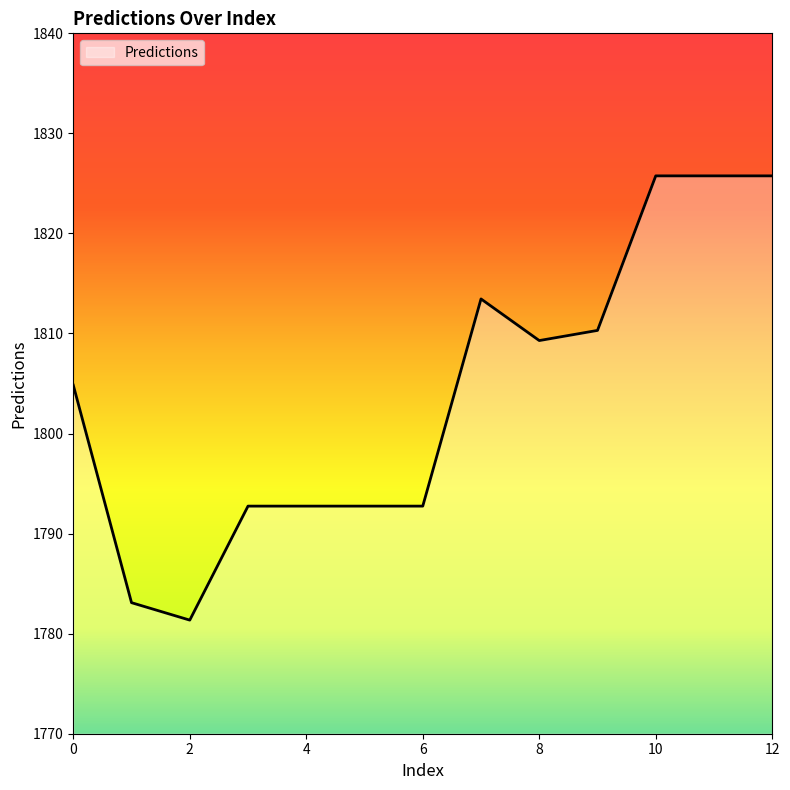

What is the maximum value shown in the chart?

1825.8